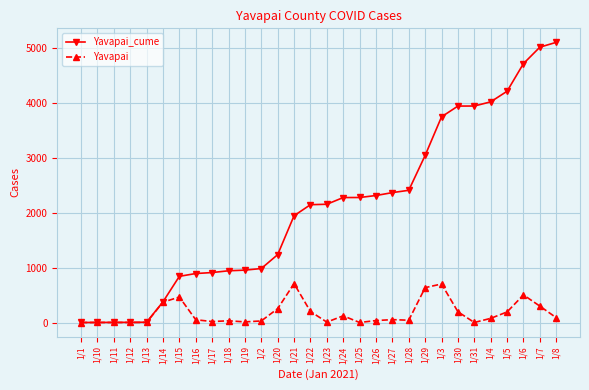

True or false: Yavapai has more than 2 interior local peaks.

True